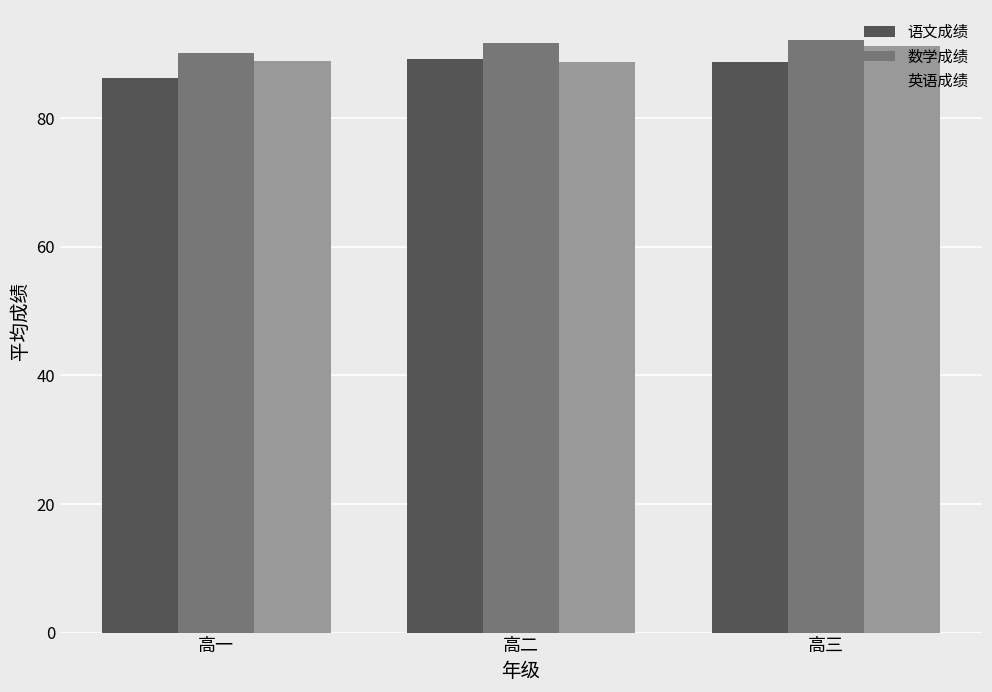

What is the difference between the maximum and minimum values in the 英语成绩 series?

2.5